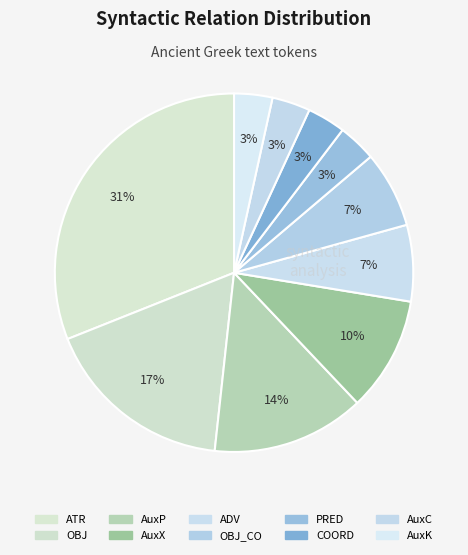

What is the smallest slice in the pie chart?

PRED